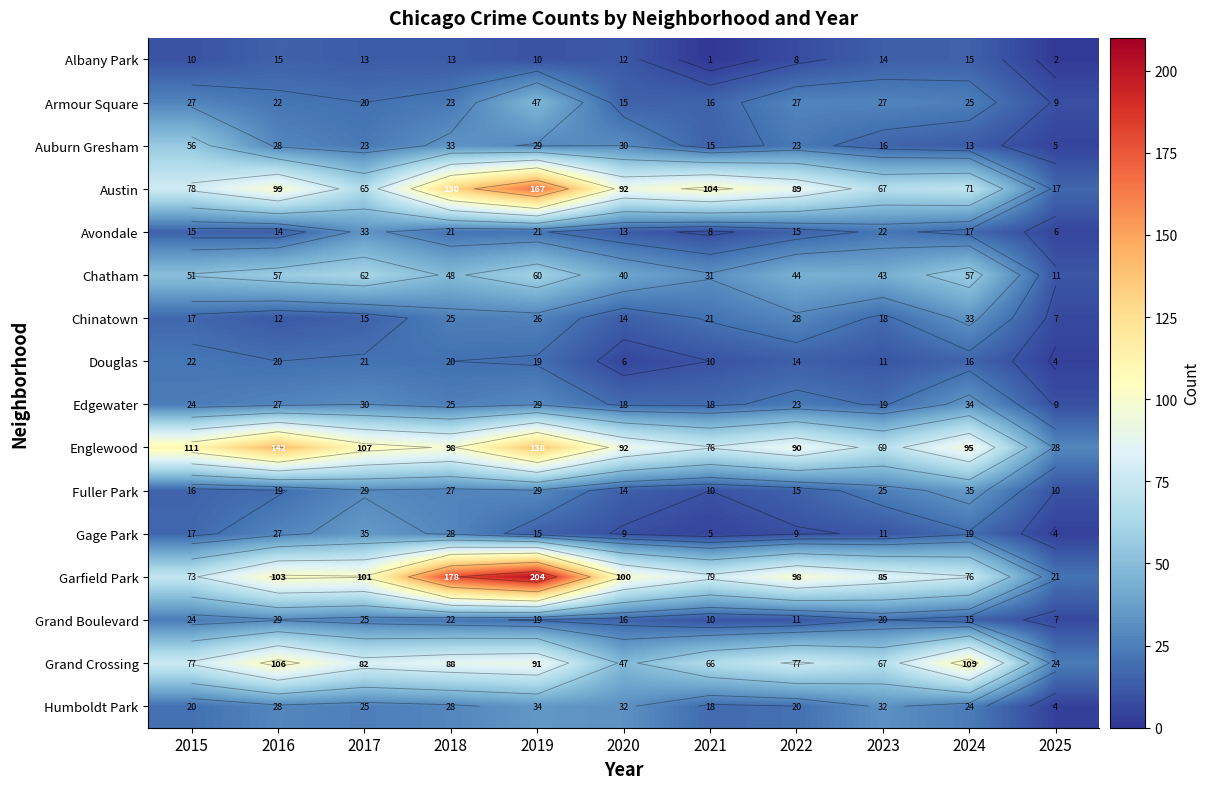

Rank the series by their maximum value, from lowest to highest.

Albany Park, Douglas, Grand Boulevard, Avondale, Chinatown, Edgewater, Humboldt Park, Fuller Park, Gage Park, Armour Square, Auburn Gresham, Chatham, Grand Crossing, Englewood, Austin, Garfield Park